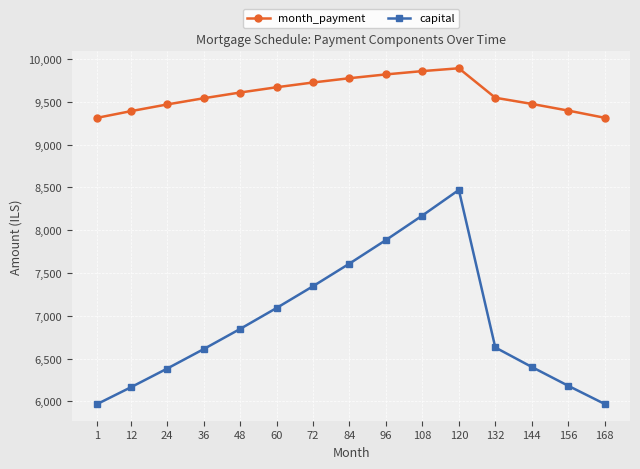

Is the value of month_payment at 48 greater than the value of capital at 96?

Yes